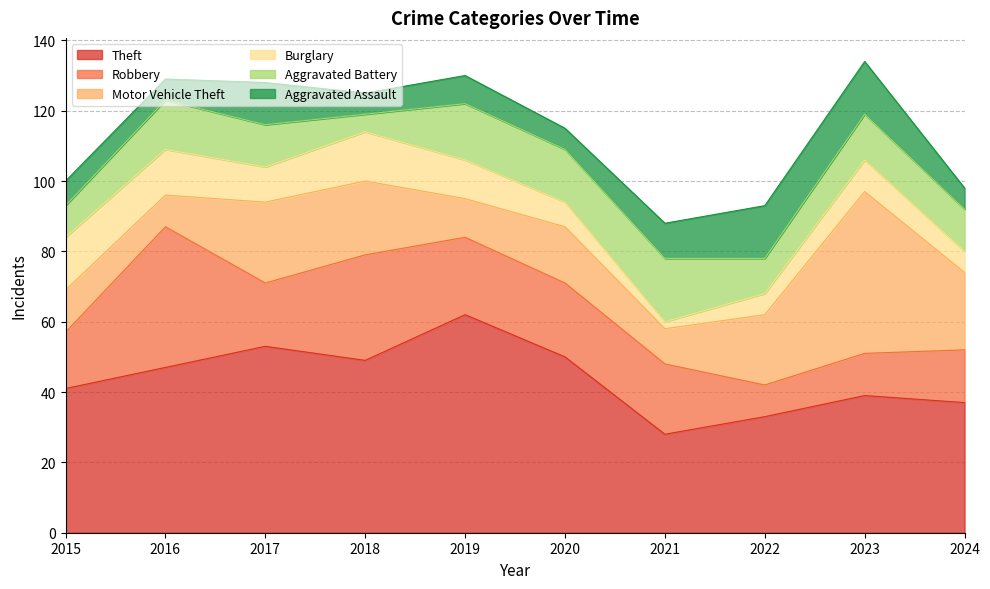

What is the average value of the Motor Vehicle Theft series?

19